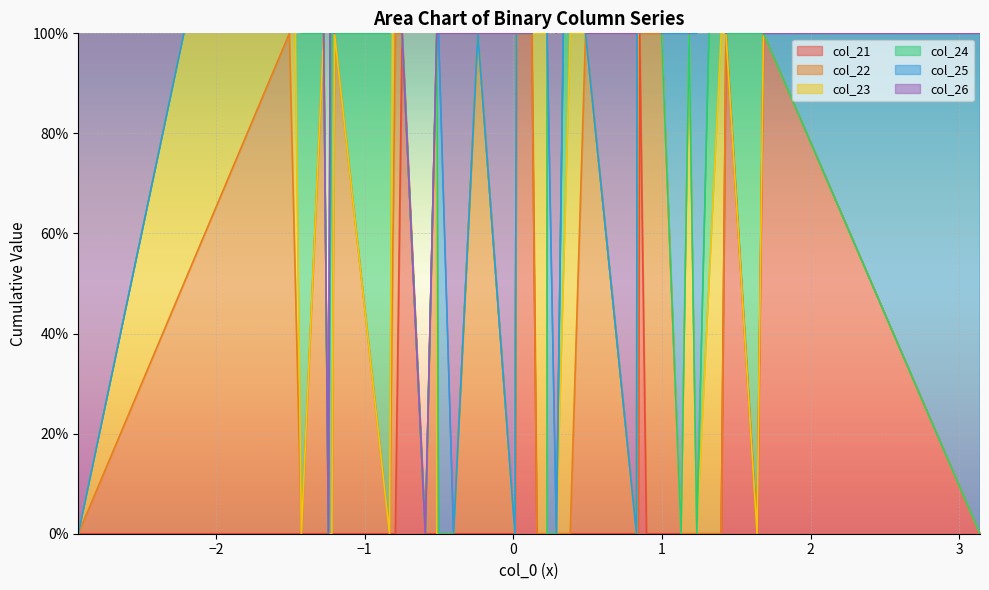

How many lines are shown in the chart?

6